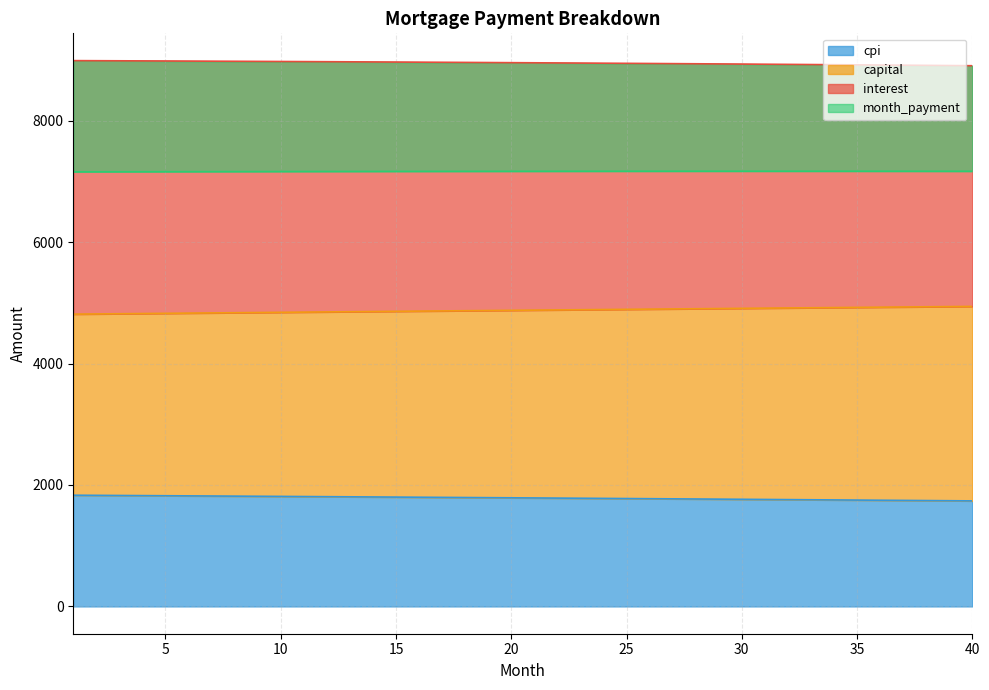

True or false: month_payment and interest intersect in this chart.

False